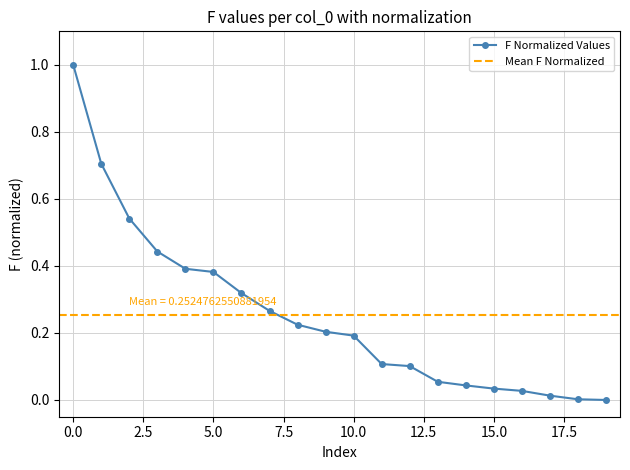

Is this an area chart (filled region under the line)?

No